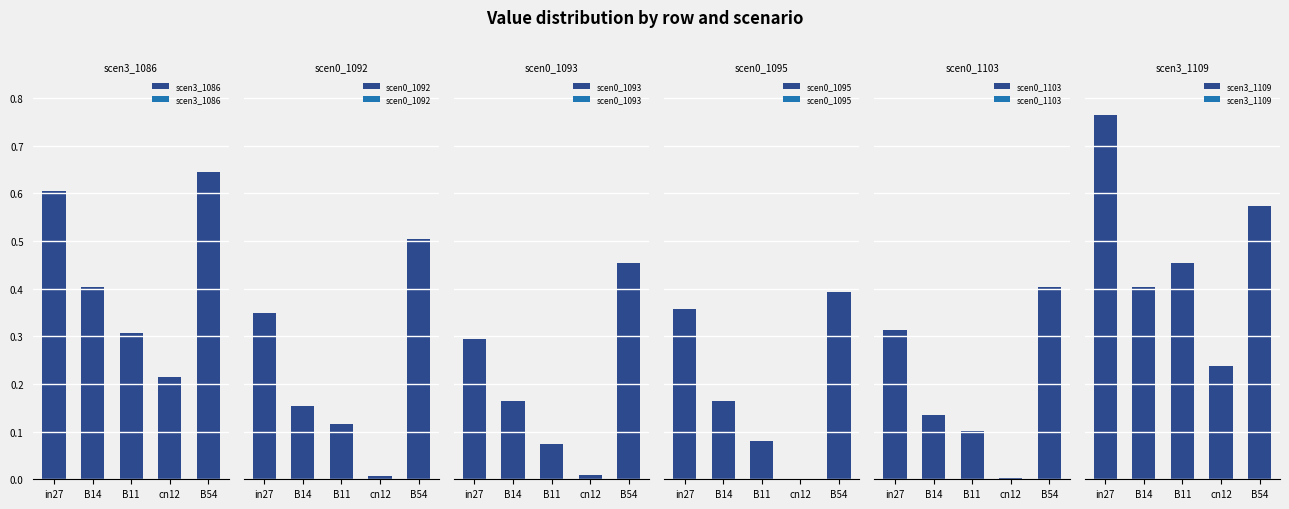

How many scen3_1109 values are between 0 and 1?

5